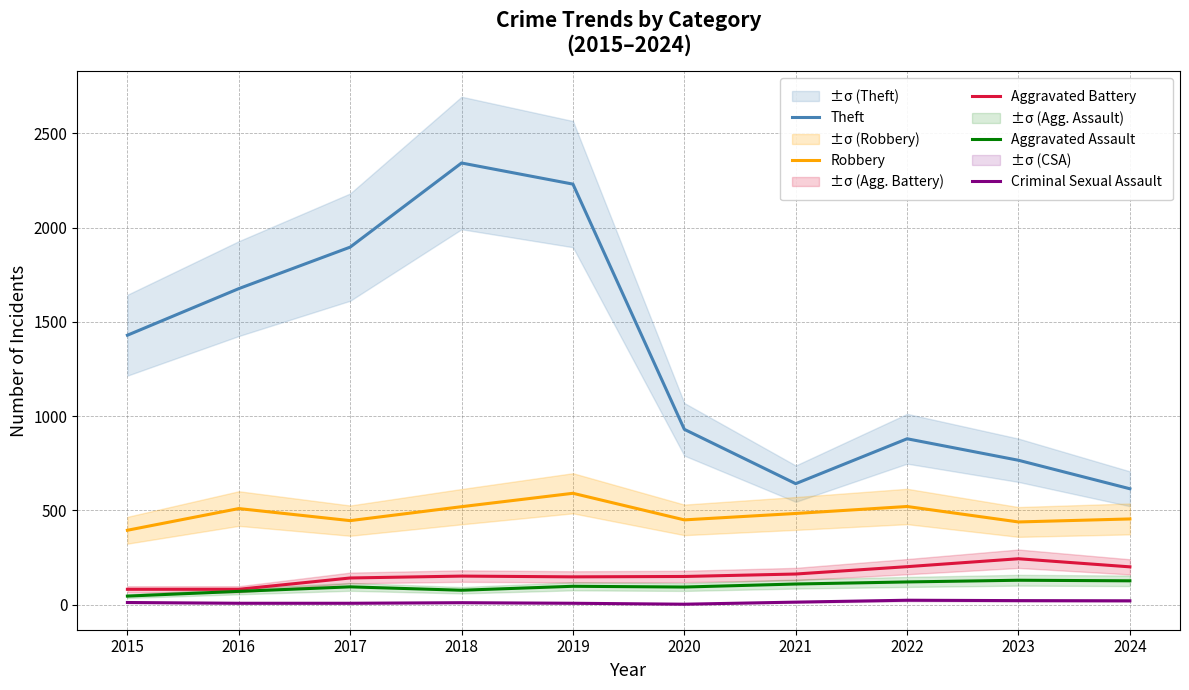

What is the spread (max minus min) of values at 2021?

628